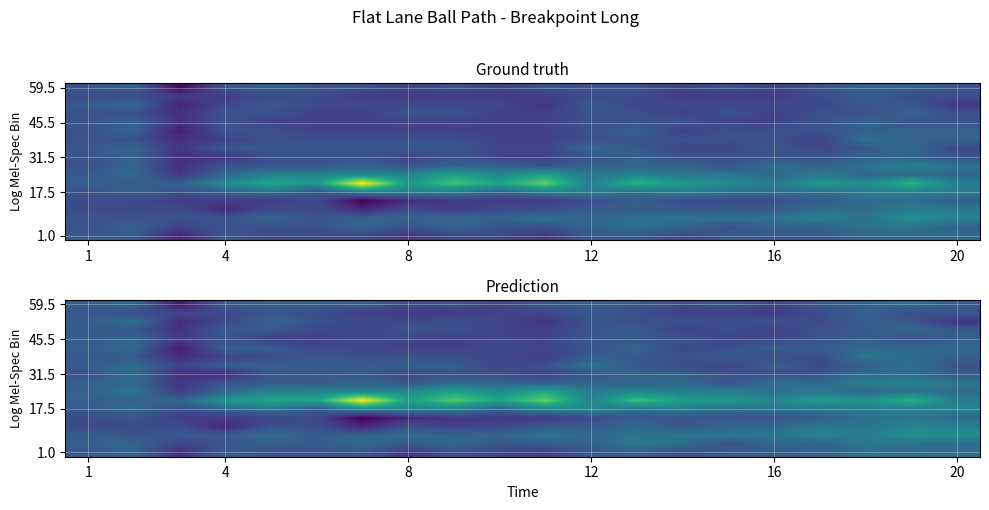

How many categories are shown in the chart?

20